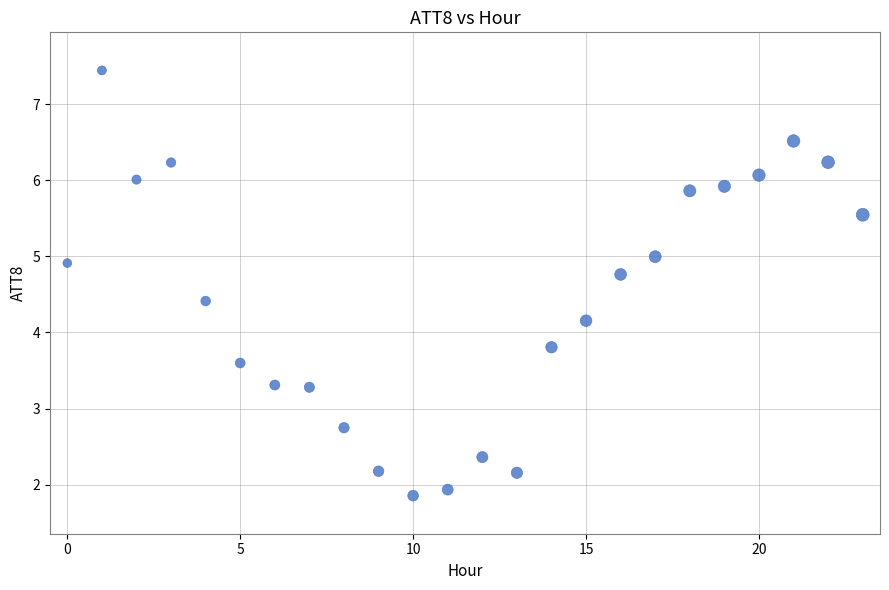

What is the range of Y values (max minus min)?

5.6